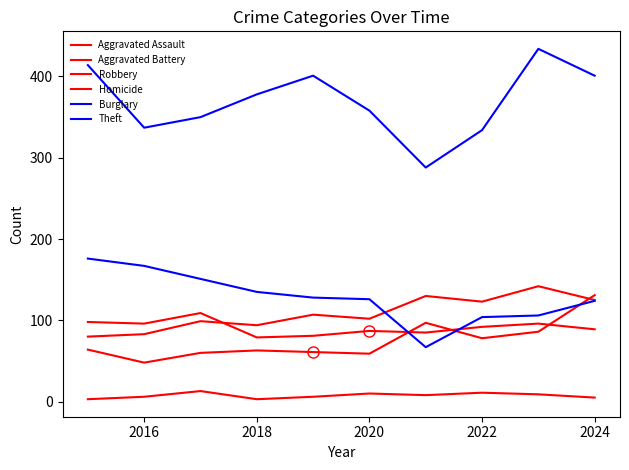

How many lines are shown in the chart?

6